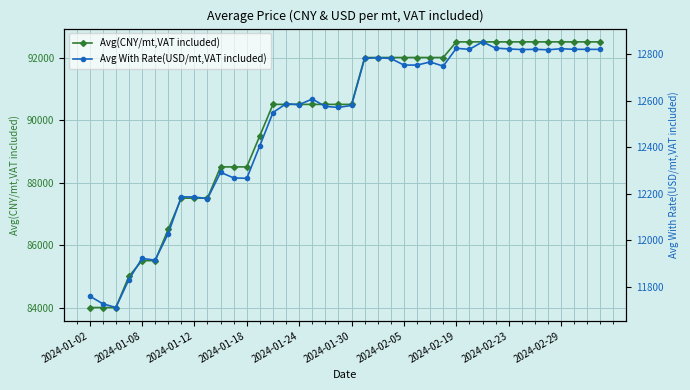

What is the highest value of the Avg(CNY/mt,VAT included) series?

92500